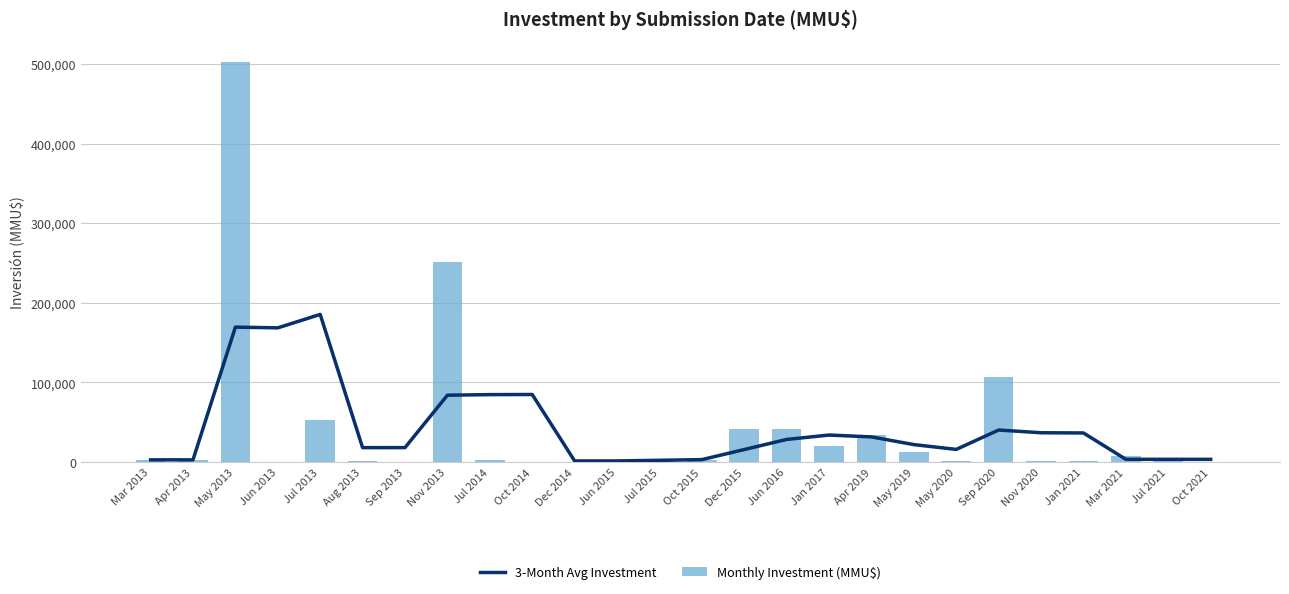

What value does the 3-Month Avg Investment series have at Dec 2014?

1351.7